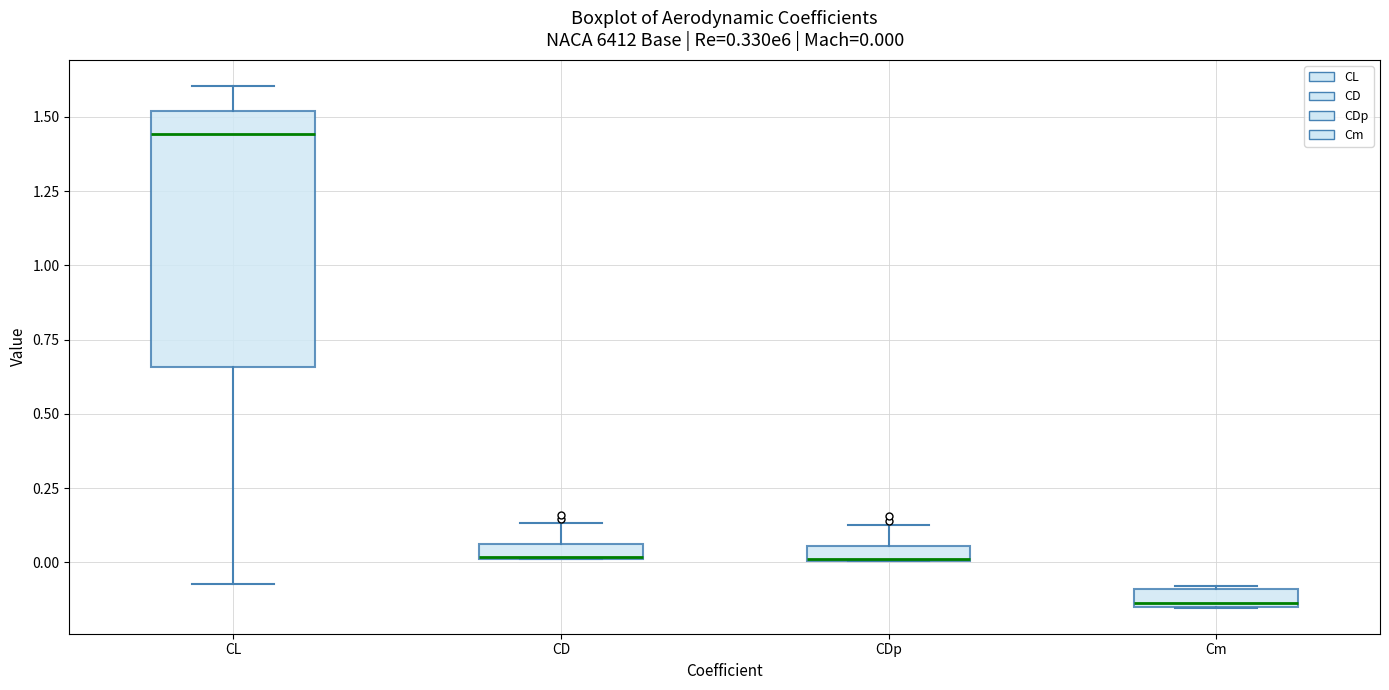

Which box is the tallest, from its lower edge to its upper edge?

CL